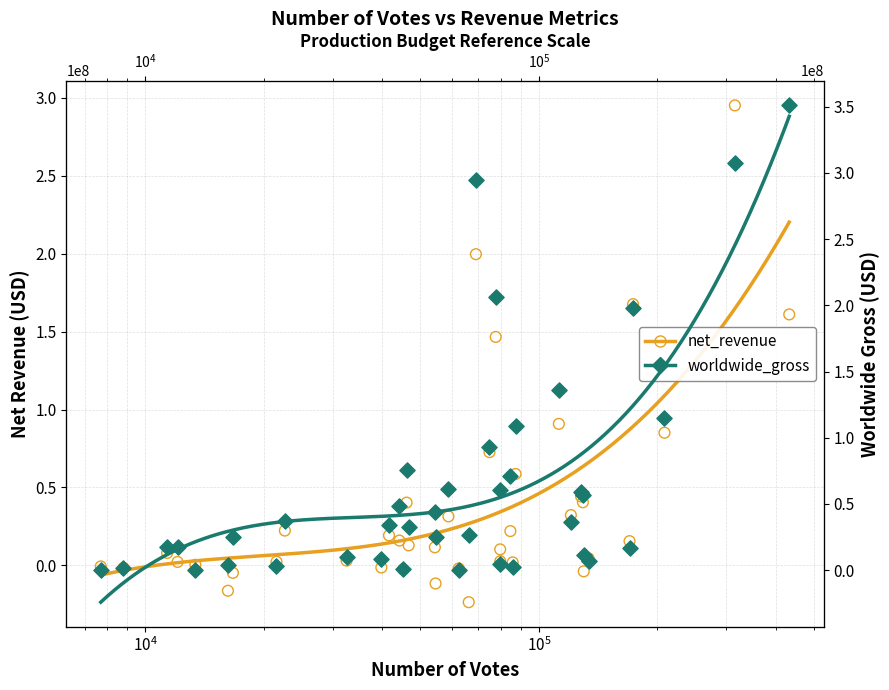

Which series contains the highest Y value?

worldwide_gross